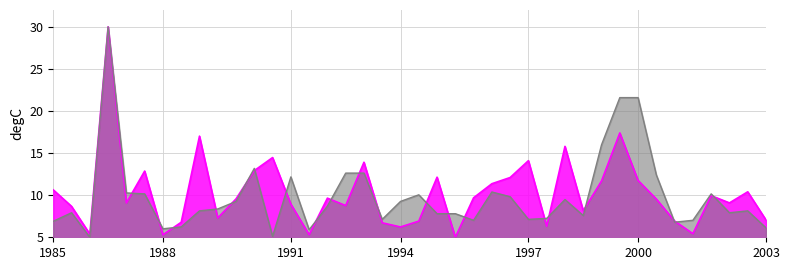

What is the difference between the maximum and second lowest values in the Gross series?

24.7